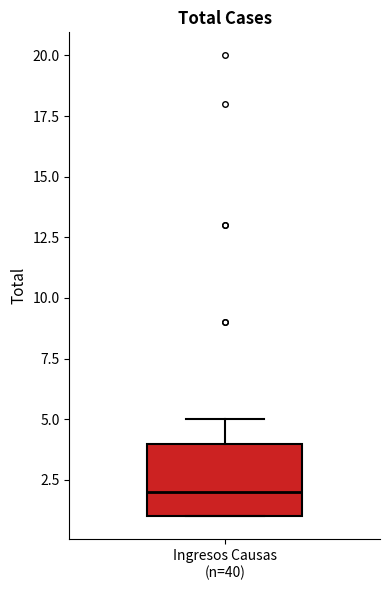

Read this box plot against the y-axis: the position of the median line, the range covered by the box, and the ends of both whiskers. The values are not printed on the chart, so give them approximately, as read against the axis.

median 2, box 1 to 4, whiskers 1 to 5